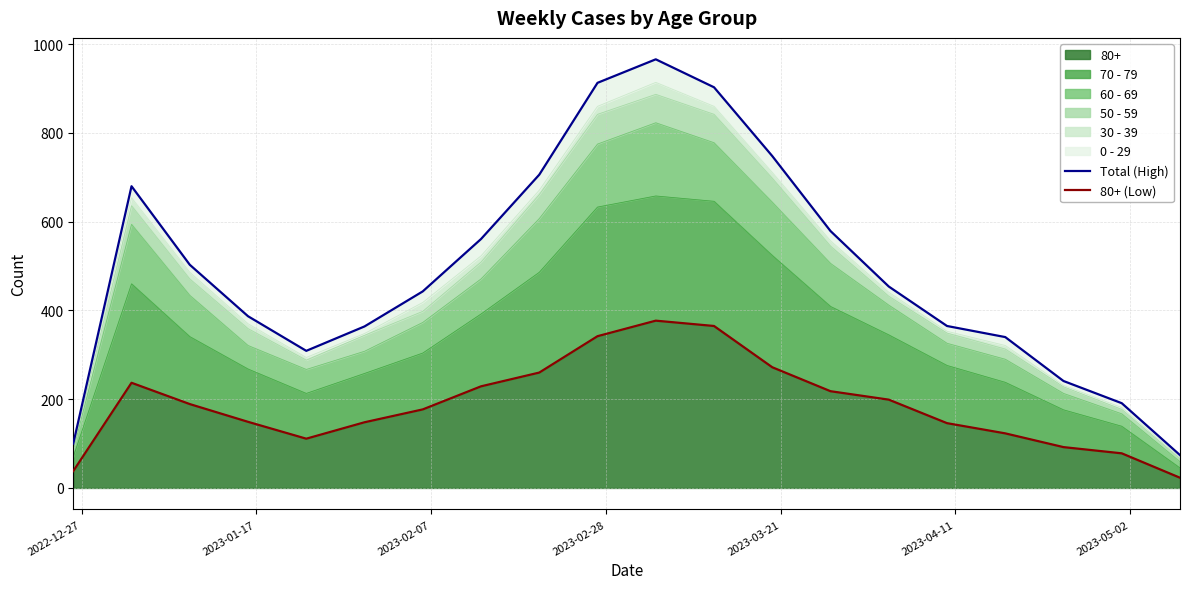

How many interior local peaks does the 80+ (Low) series have?

2